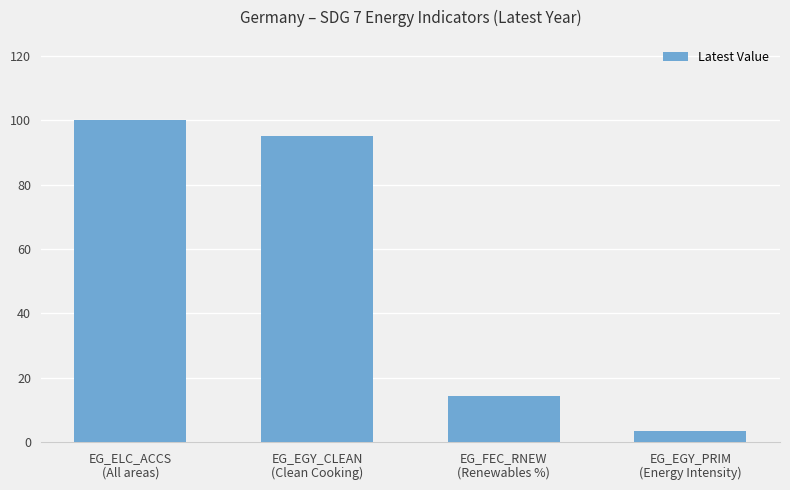

What is the change in value from EG_EGY_CLEAN
(Clean Cooking) to EG_FEC_RNEW
(Renewables %)?

-80.8